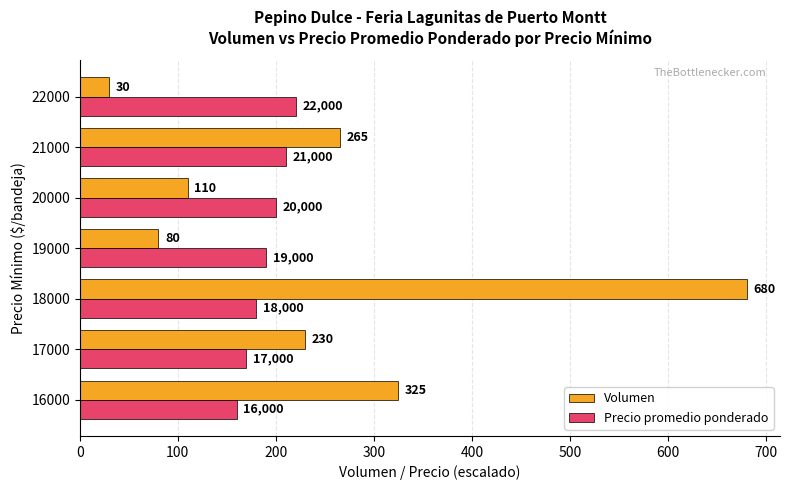

What is the difference between the maximum and minimum values in the Volumen series?

650